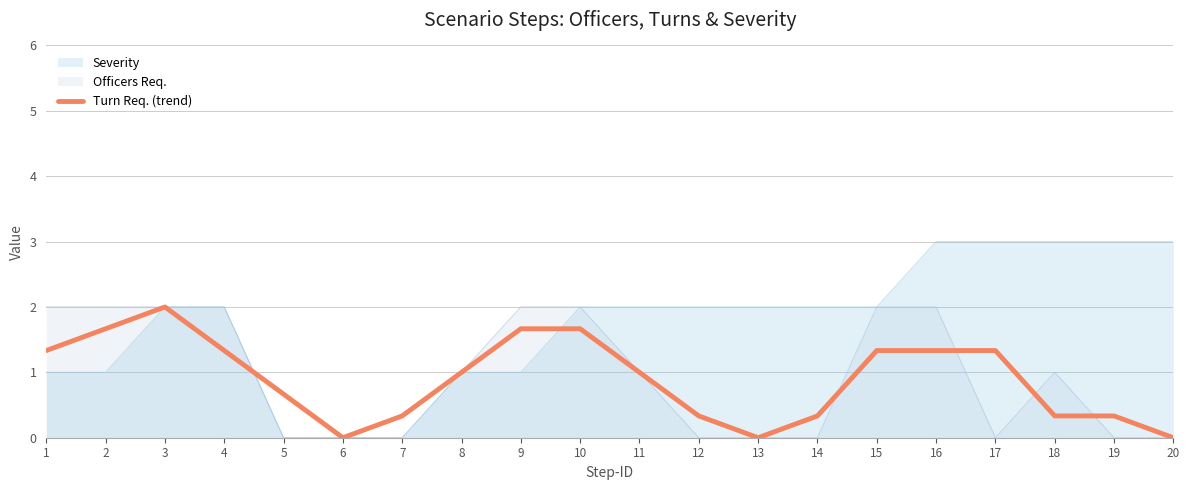

Reading left to right, extract all data points from this chart.

1.3	1.7	2.0	1.3	0.7	0.0	0.3	1.0	1.7	1.7	1.0	0.3	0.0	0.3	1.3	1.3	1.3	0.3	0.3	0.0